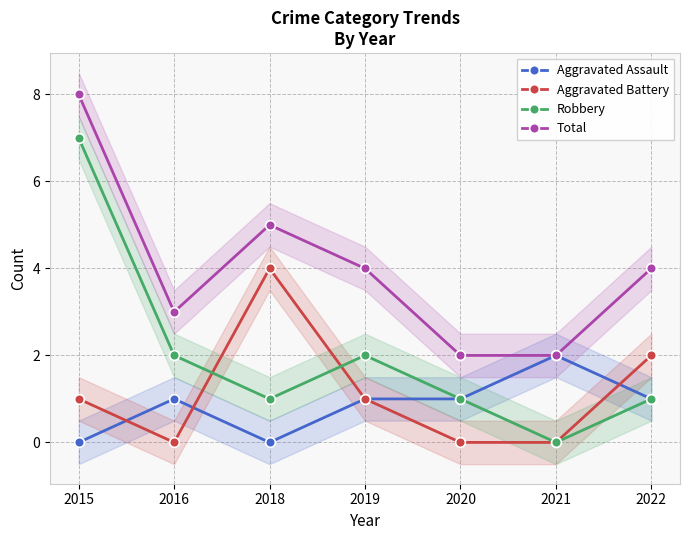

The Total series shows 3 at 2020. True or false?

False